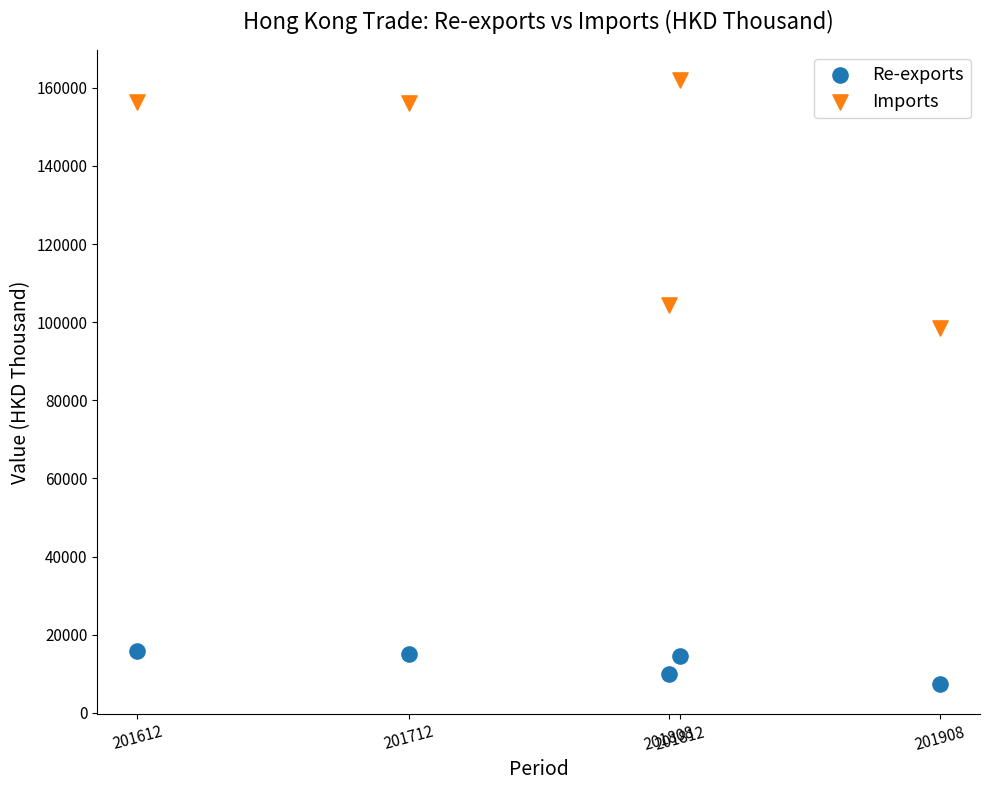

Across all series, what Y value is closest to 84697?

98484.5